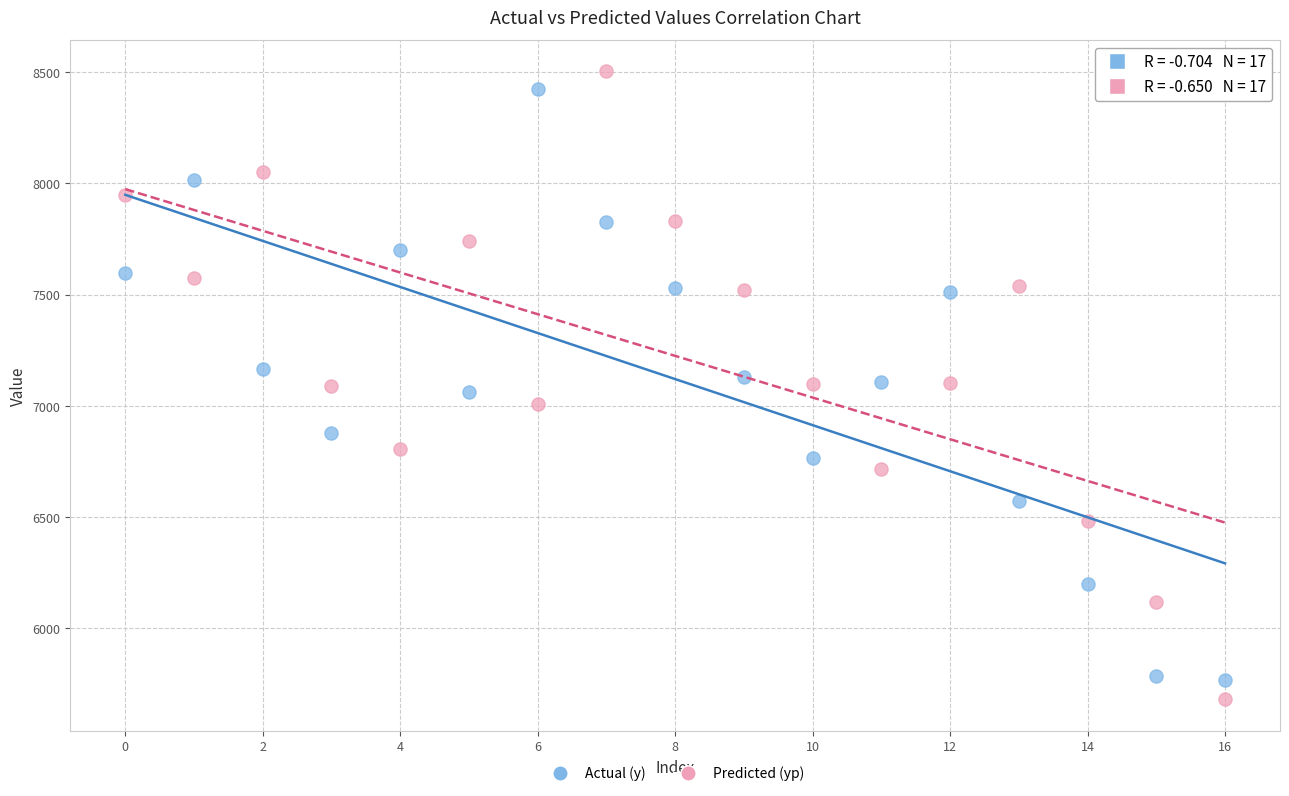

Across all data points, what is the range of Y values (max minus min)?

2822.6